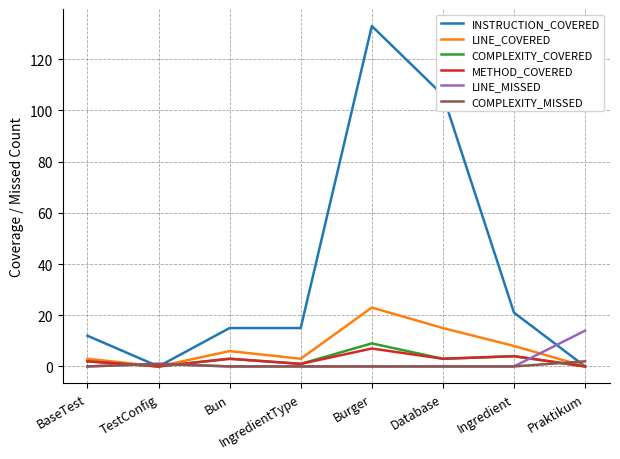

The value of LINE_COVERED at IngredientType is 3. True or false?

True